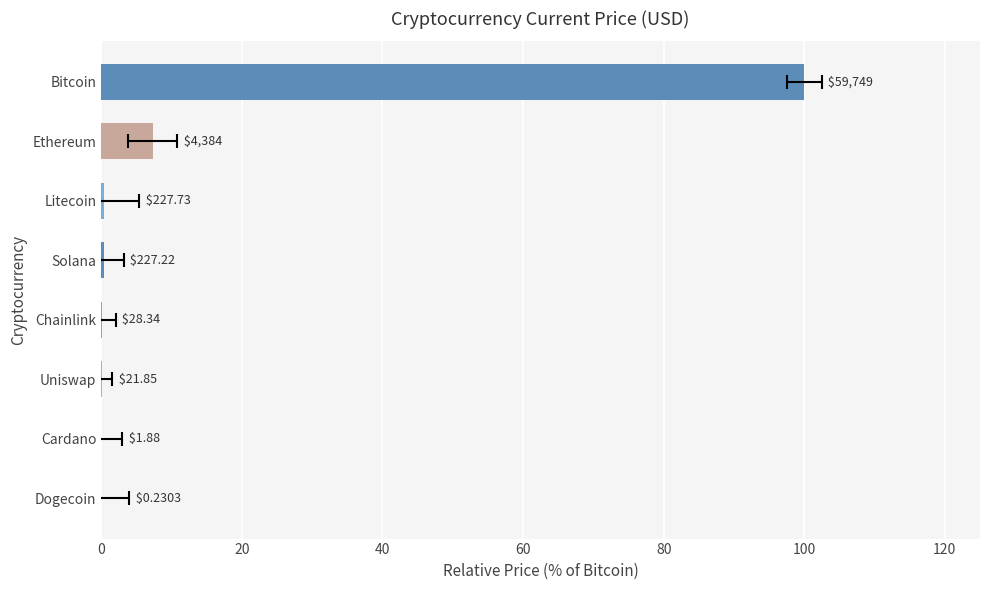

Are the bars horizontal?

Yes